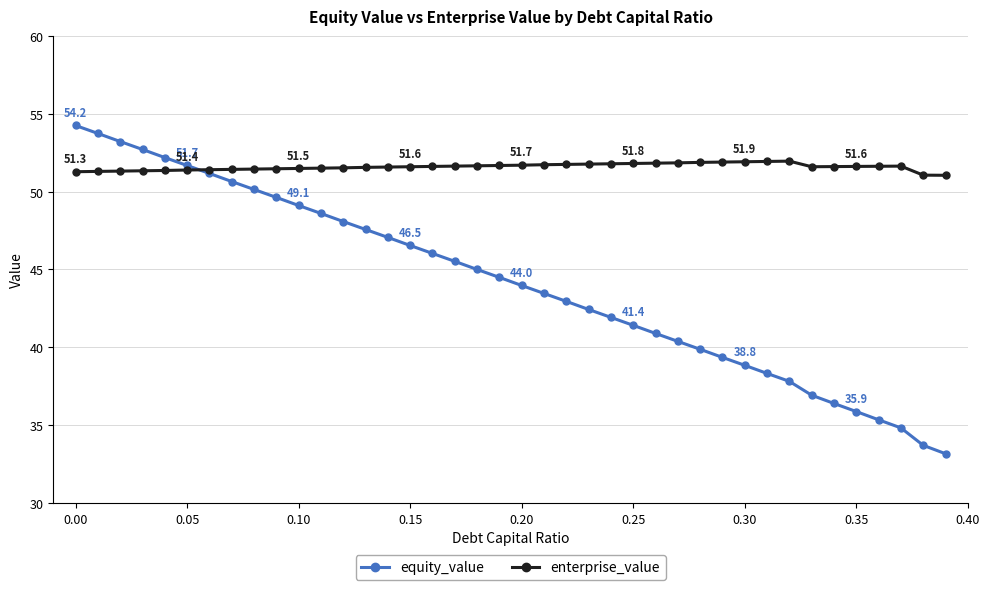

Which series has the largest range (max minus min)?

equity_value